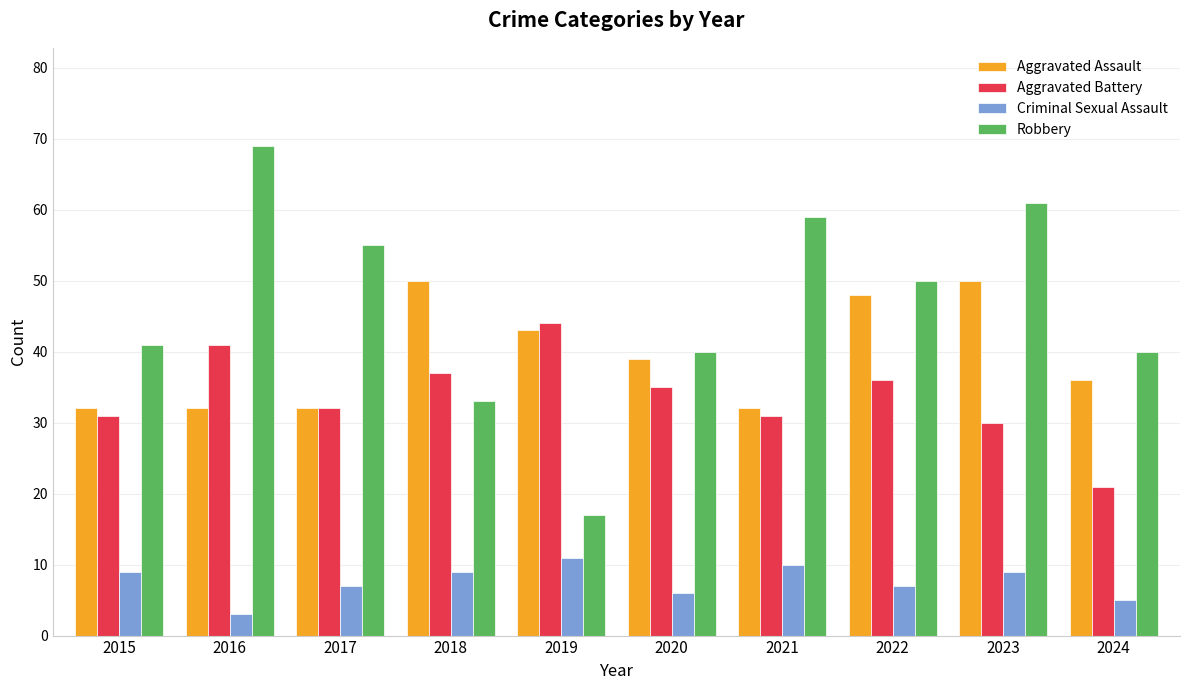

Is it true that Aggravated Battery equals 44 at 2019?

True